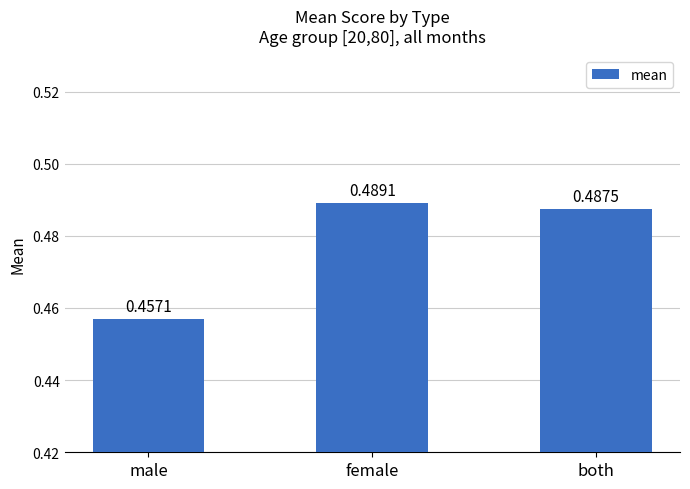

Between male and female, which is larger?

female